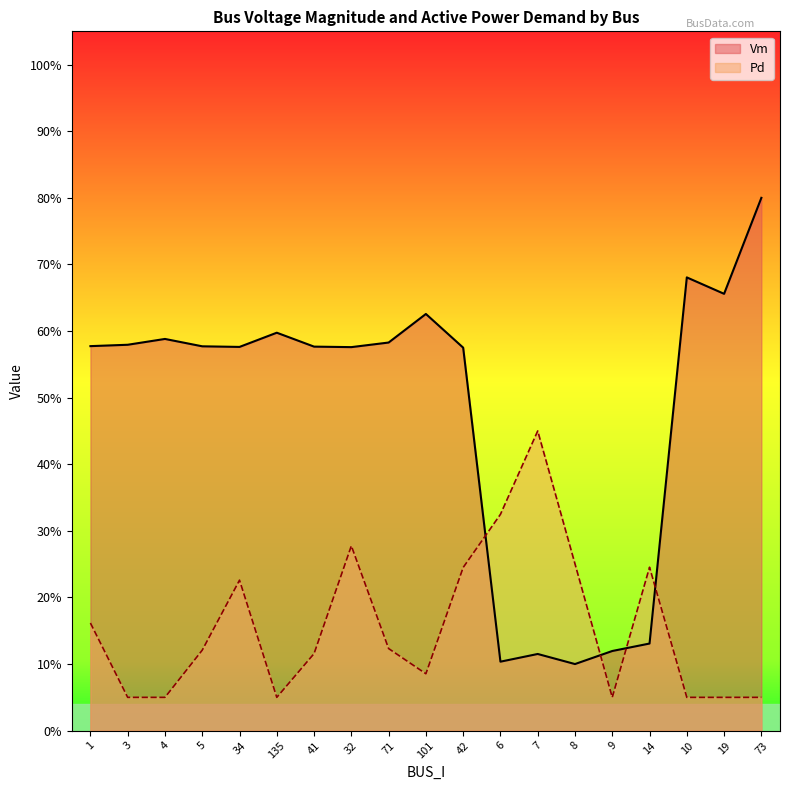

At which category does Vm reach its first local valley?

34